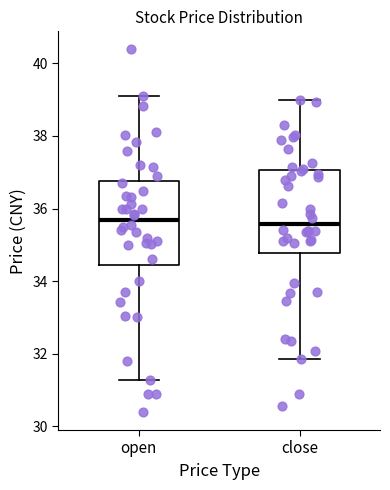

Reading left to right, read every box against the y-axis: the position of its median line, the range the box covers, and the ends of its whiskers. The values are not printed on the chart, so give them approximately, as read against the axis.

open: median 35.6, box 34.4 to 36.8, whiskers 31.2 to 39.2
close: median 35.6, box 34.8 to 37.0, whiskers 31.8 to 39.0